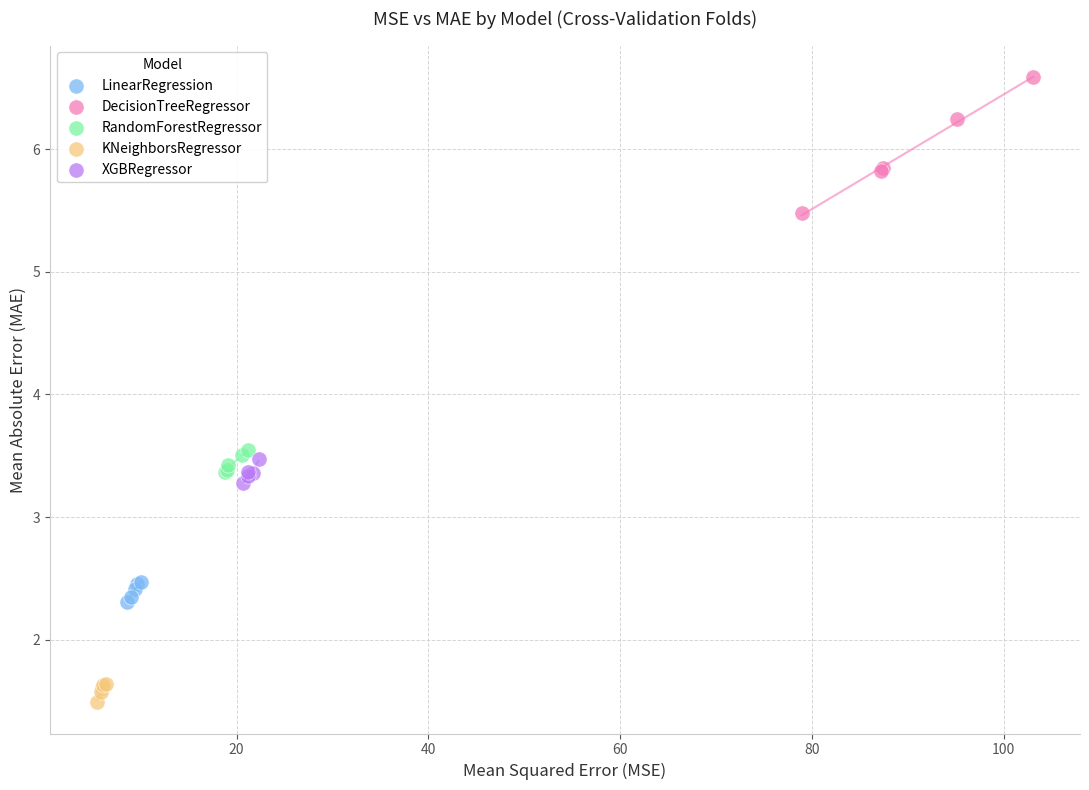

Which series has the widest spread of Y values?

DecisionTreeRegressor